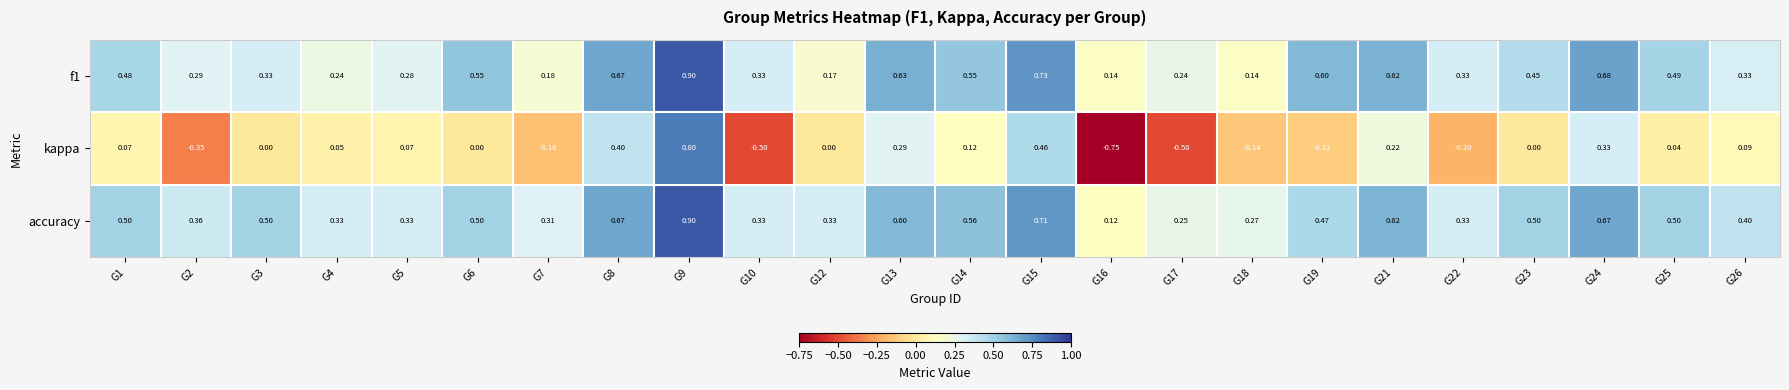

Which series has the largest range (max minus min)?

kappa